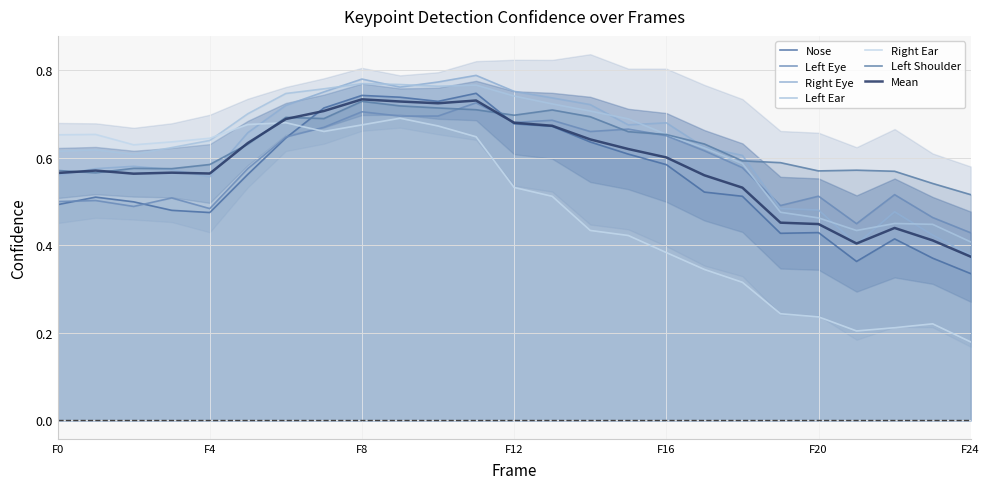

How many lines are shown in the chart?

6